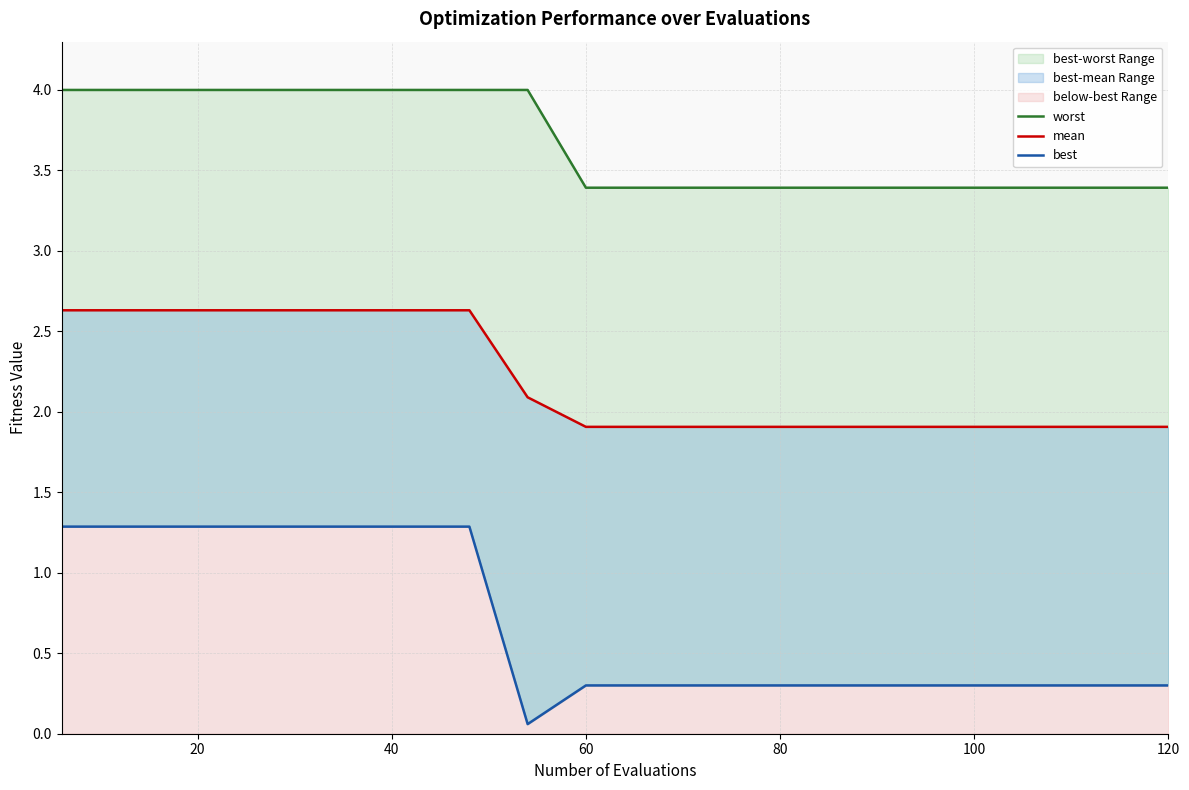

True or false: best and mean intersect in this chart.

False